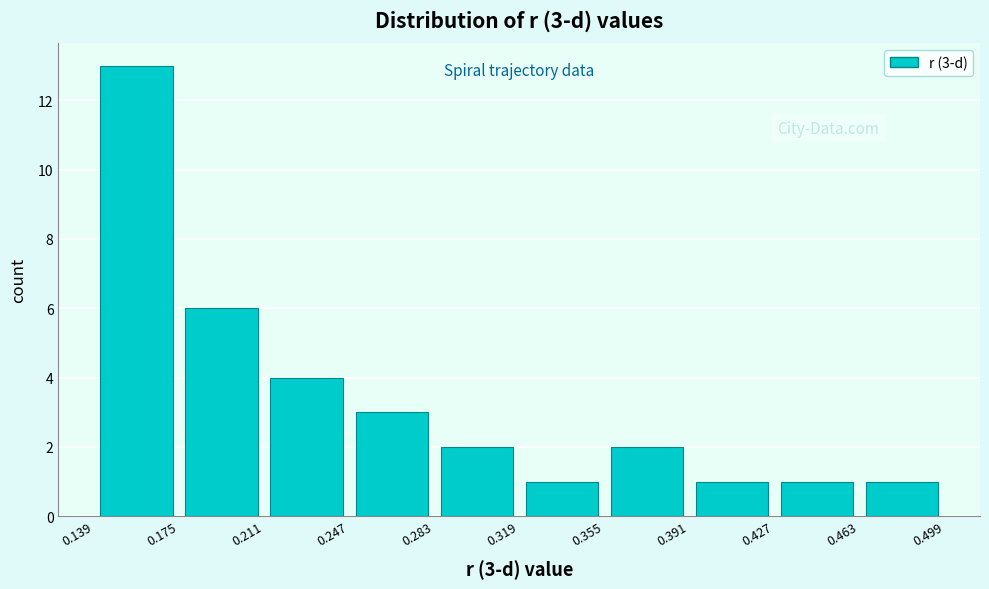

Which range on the x-axis has the tallest bar?

0.139 to 0.175